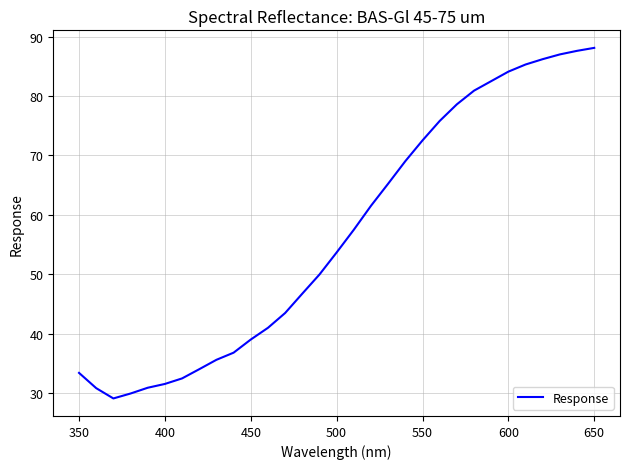

What is the difference between the maximum and minimum values?

59.0